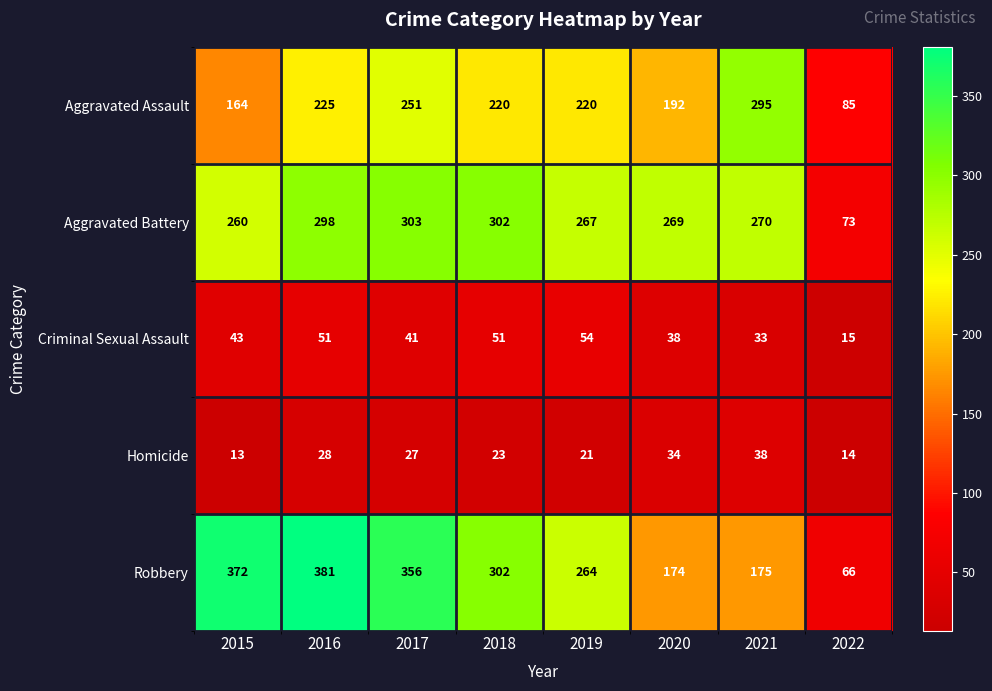

Which series has the largest range (max minus min)?

Robbery